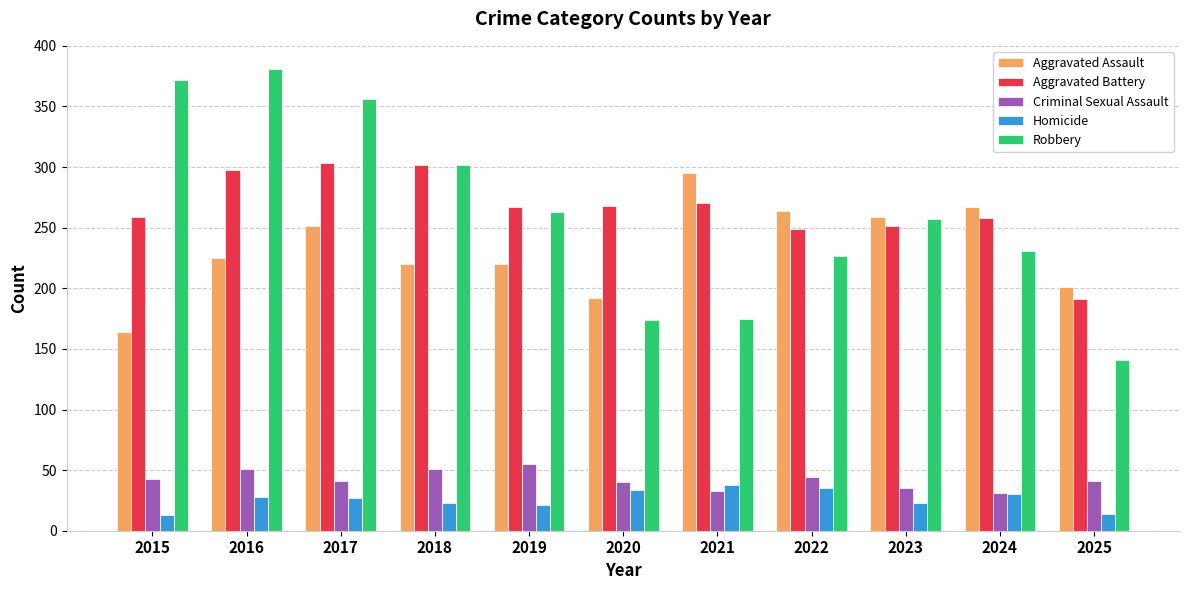

How many bars are there in each group?

5